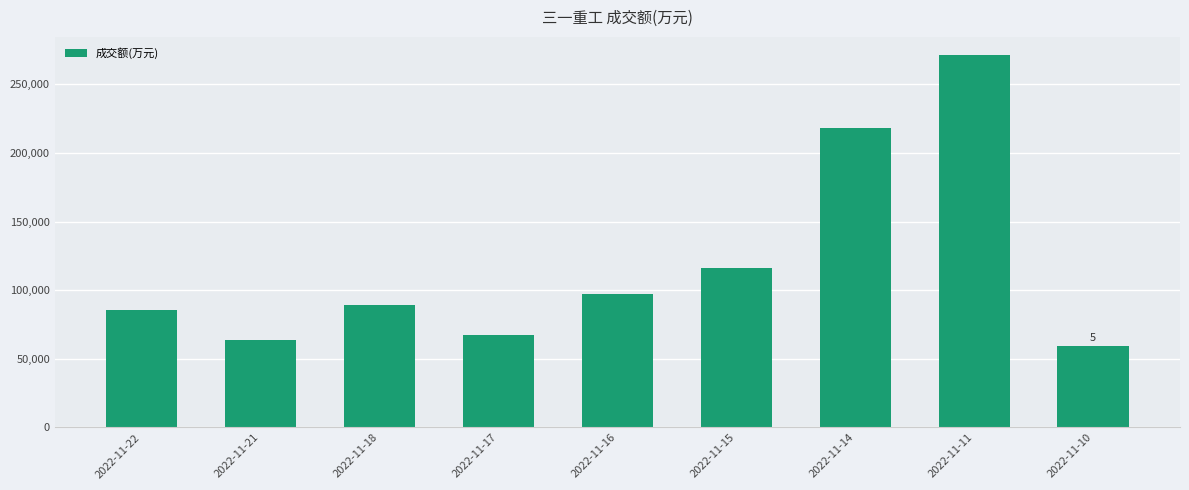

What is the maximum value shown in the chart?

270884